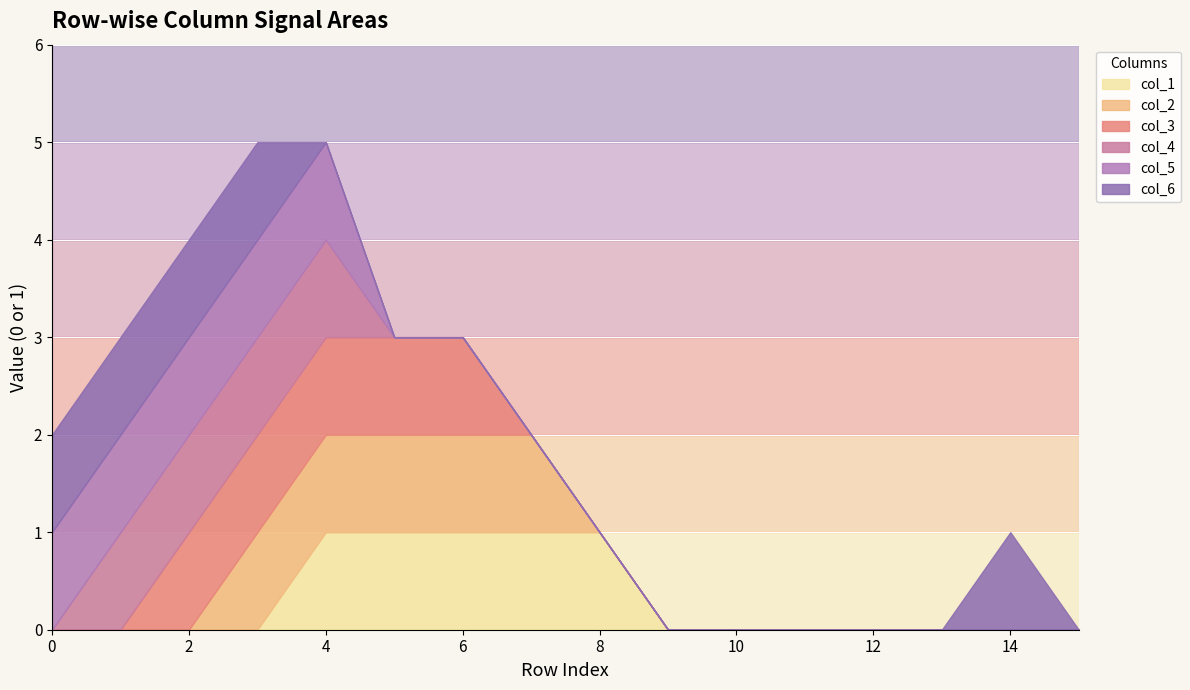

Which has a higher value, 14 or 0?

14